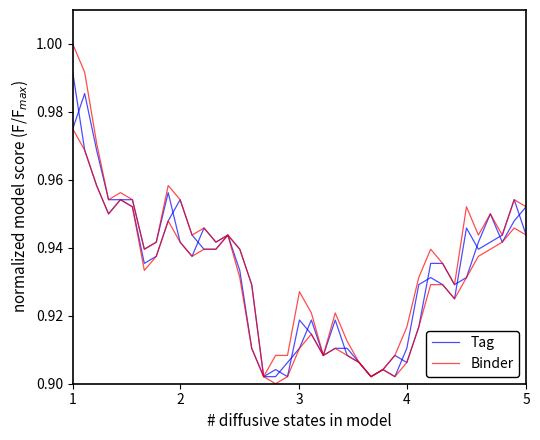

List the series in order of their peak value, highest first.

Binder, Tag